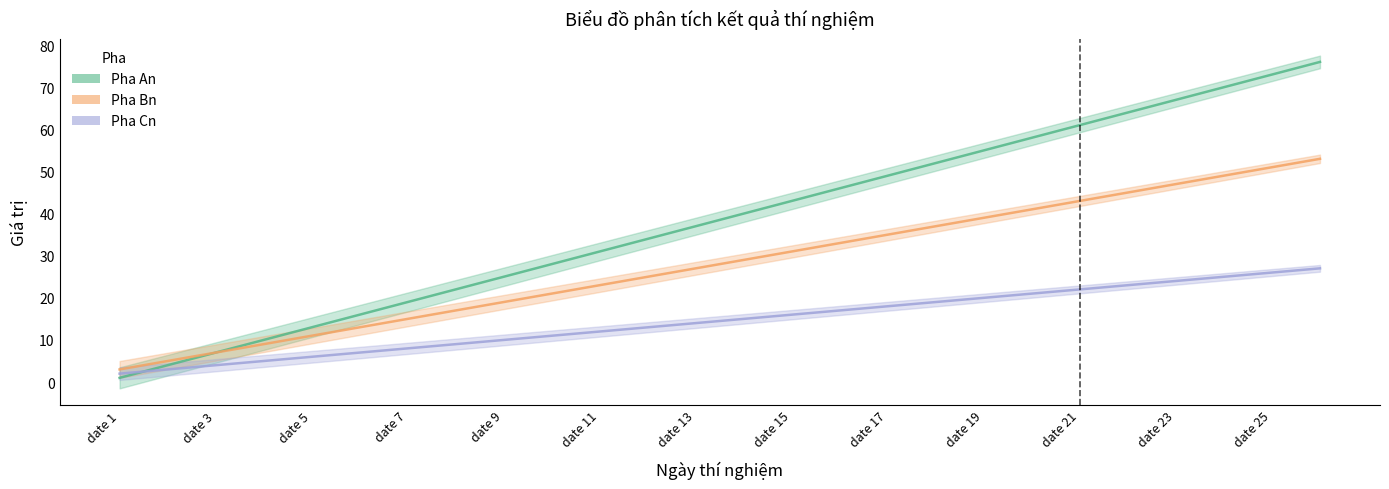

At which label does Pha An first exceed 40?

date 15